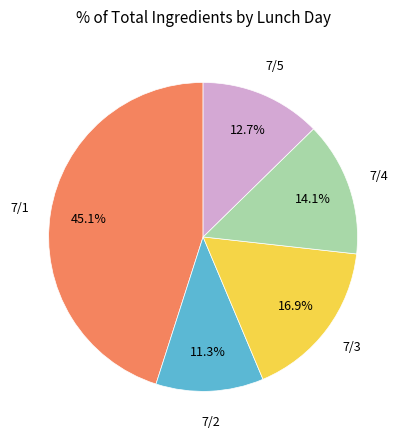

How many slices are in this pie chart?

5